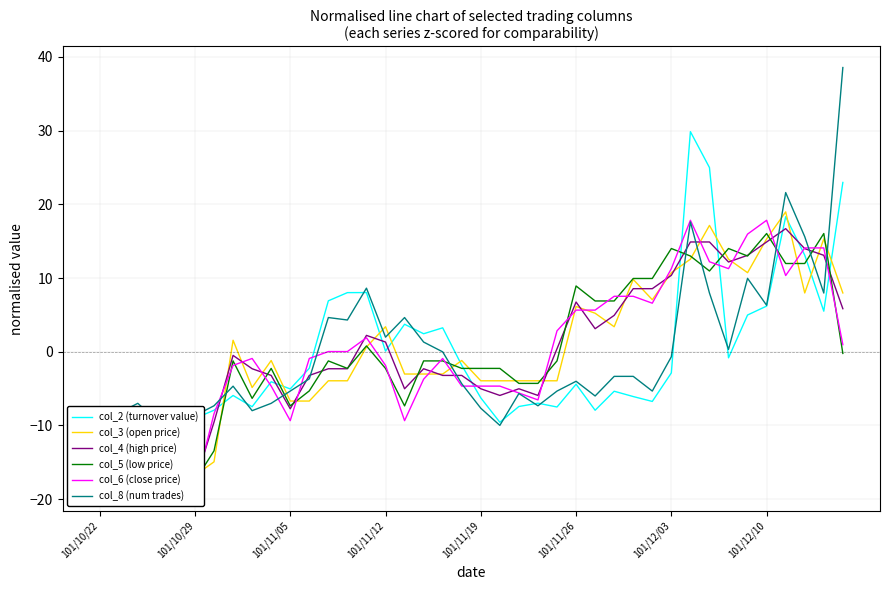

How many times do col_2 (turnover value) and col_4 (high price) cross each other?

10